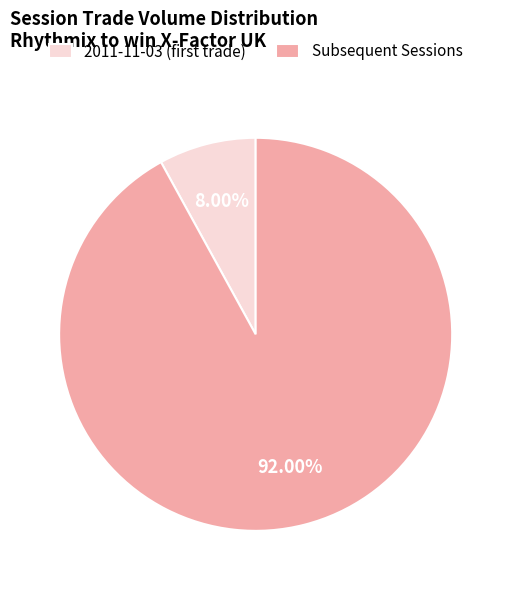

Rank the categories by value from lowest to highest.

2011-11-03 (first trade), Subsequent Sessions